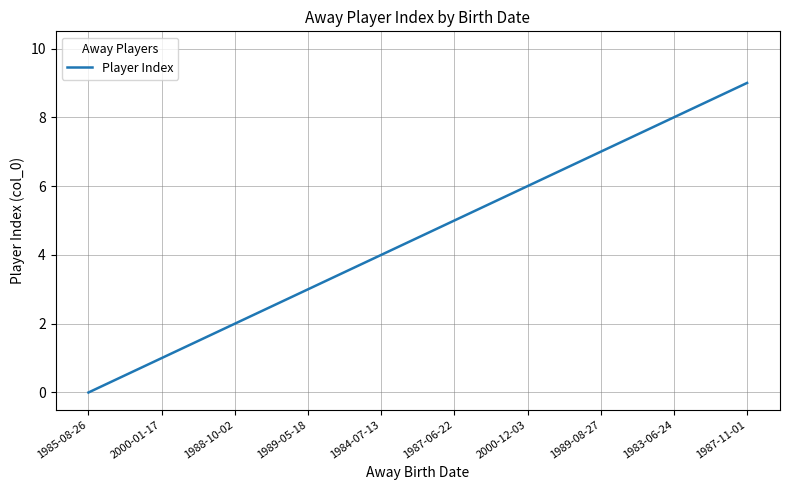

The value at 1987-06-22 is 8. True or false?

False